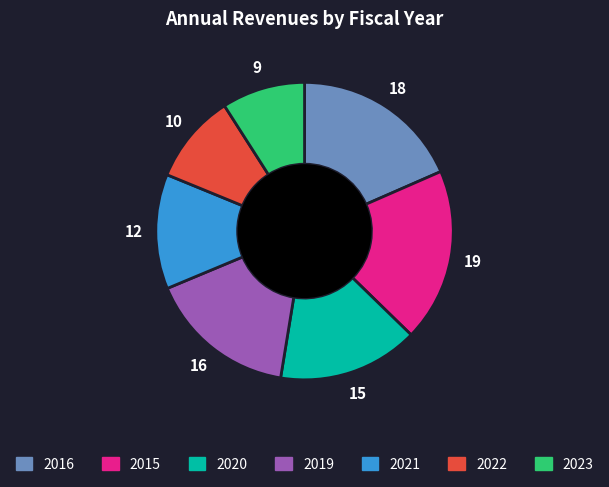

The 2023 slice represents 17% of the pie. True or false?

False